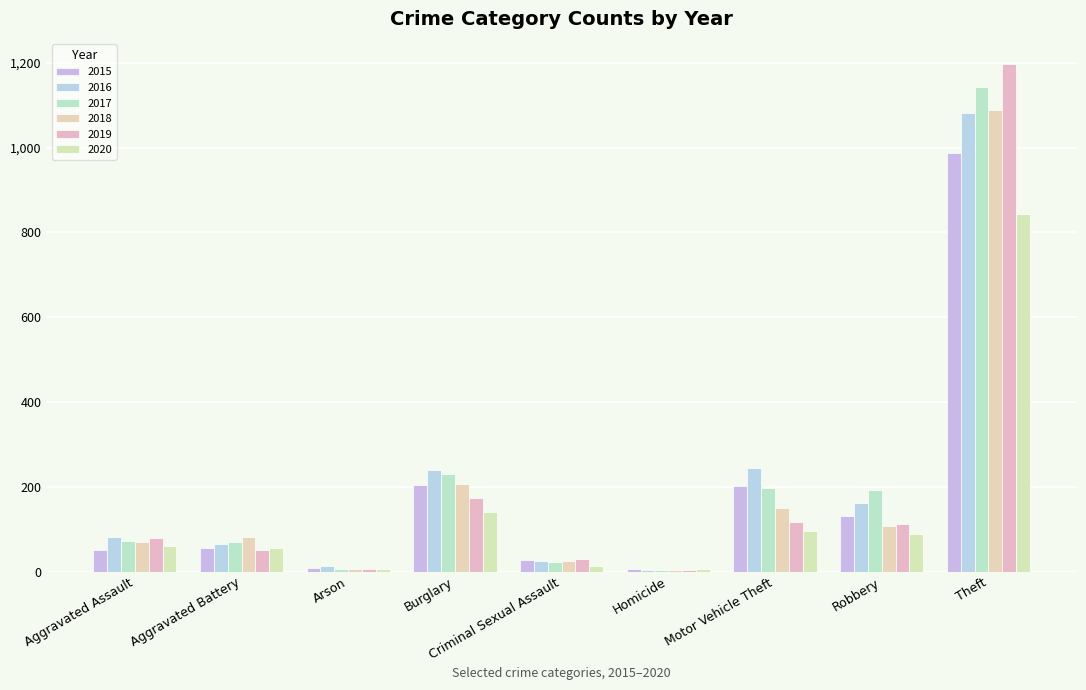

What is the smallest value displayed?

4